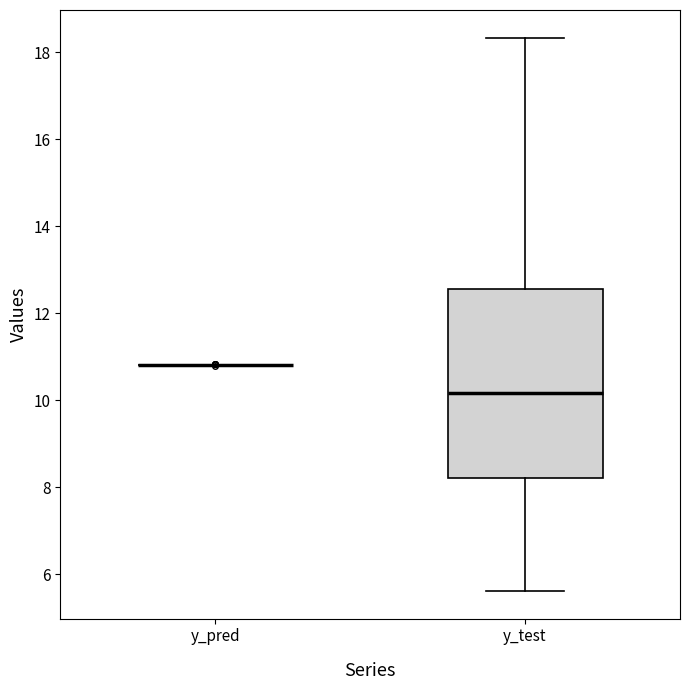

Comparing the boxes themselves (not the whiskers), which one is the tallest?

y_test